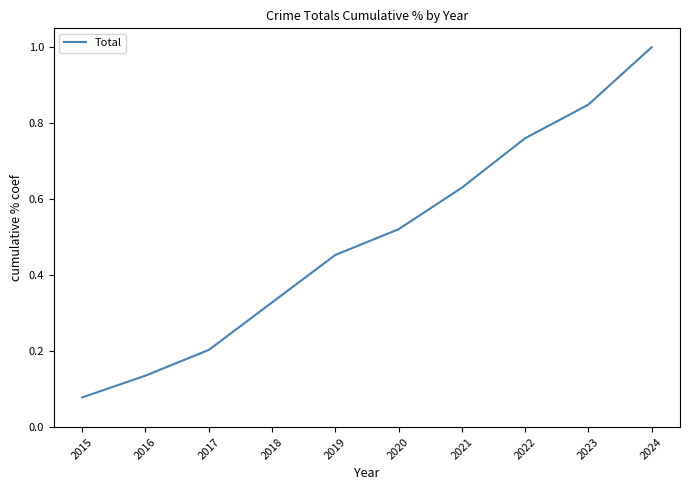

What is the change in value from 2020 to 2023?

+0.3